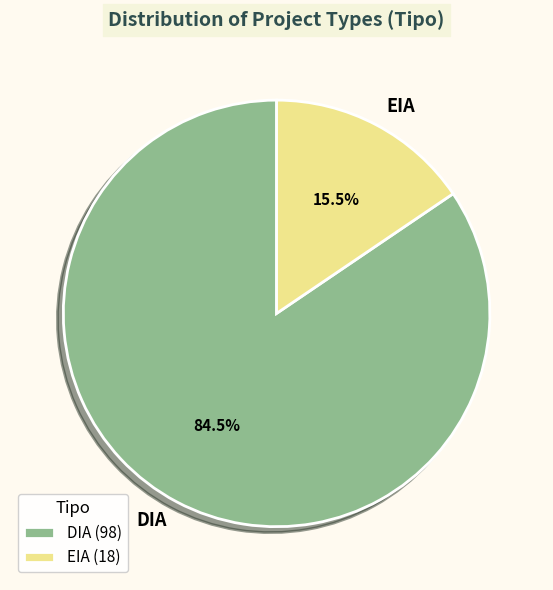

Which category has the biggest portion of the pie?

DIA